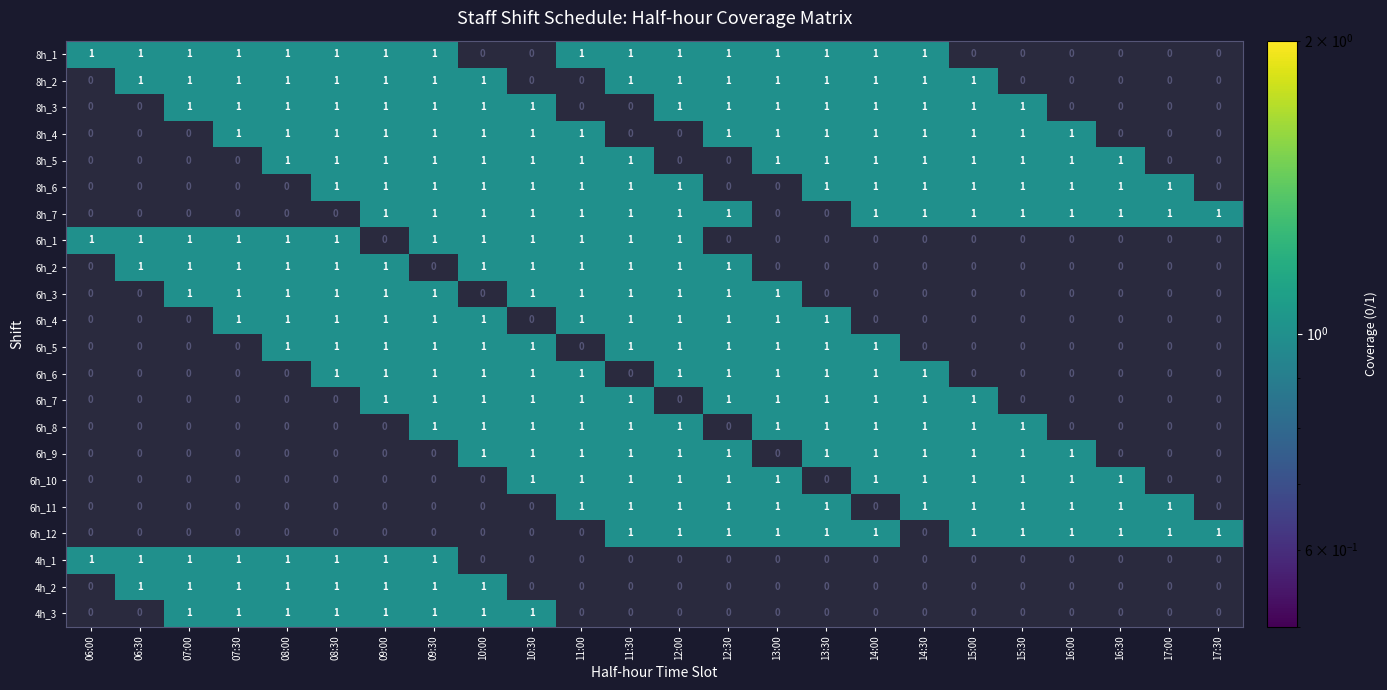

Reading right to left, what are all the values shown in this chart?

8h_1: 0	0	0	0	0	0	1	1	1	1	1	1	1	1	0	0	1	1	1	1	1	1	1	1
8h_2: 0	0	0	0	0	1	1	1	1	1	1	1	1	0	0	1	1	1	1	1	1	1	1	0
8h_3: 0	0	0	0	1	1	1	1	1	1	1	1	0	0	1	1	1	1	1	1	1	1	0	0
8h_4: 0	0	0	1	1	1	1	1	1	1	1	0	0	1	1	1	1	1	1	1	1	0	0	0
8h_5: 0	0	1	1	1	1	1	1	1	1	0	0	1	1	1	1	1	1	1	1	0	0	0	0
8h_6: 0	1	1	1	1	1	1	1	1	0	0	1	1	1	1	1	1	1	1	0	0	0	0	0
8h_7: 1	1	1	1	1	1	1	1	0	0	1	1	1	1	1	1	1	1	0	0	0	0	0	0
6h_1: 0	0	0	0	0	0	0	0	0	0	0	1	1	1	1	1	1	0	1	1	1	1	1	1
6h_2: 0	0	0	0	0	0	0	0	0	0	1	1	1	1	1	1	0	1	1	1	1	1	1	0
6h_3: 0	0	0	0	0	0	0	0	0	1	1	1	1	1	1	0	1	1	1	1	1	1	0	0
6h_4: 0	0	0	0	0	0	0	0	1	1	1	1	1	1	0	1	1	1	1	1	1	0	0	0
6h_5: 0	0	0	0	0	0	0	1	1	1	1	1	1	0	1	1	1	1	1	1	0	0	0	0
6h_6: 0	0	0	0	0	0	1	1	1	1	1	1	0	1	1	1	1	1	1	0	0	0	0	0
6h_7: 0	0	0	0	0	1	1	1	1	1	1	0	1	1	1	1	1	1	0	0	0	0	0	0
6h_8: 0	0	0	0	1	1	1	1	1	1	0	1	1	1	1	1	1	0	0	0	0	0	0	0
6h_9: 0	0	0	1	1	1	1	1	1	0	1	1	1	1	1	1	0	0	0	0	0	0	0	0
6h_10: 0	0	1	1	1	1	1	1	0	1	1	1	1	1	1	0	0	0	0	0	0	0	0	0
6h_11: 0	1	1	1	1	1	1	0	1	1	1	1	1	1	0	0	0	0	0	0	0	0	0	0
6h_12: 1	1	1	1	1	1	0	1	1	1	1	1	1	0	0	0	0	0	0	0	0	0	0	0
4h_1: 0	0	0	0	0	0	0	0	0	0	0	0	0	0	0	0	1	1	1	1	1	1	1	1
4h_2: 0	0	0	0	0	0	0	0	0	0	0	0	0	0	0	1	1	1	1	1	1	1	1	0
4h_3: 0	0	0	0	0	0	0	0	0	0	0	0	0	0	1	1	1	1	1	1	1	1	0	0